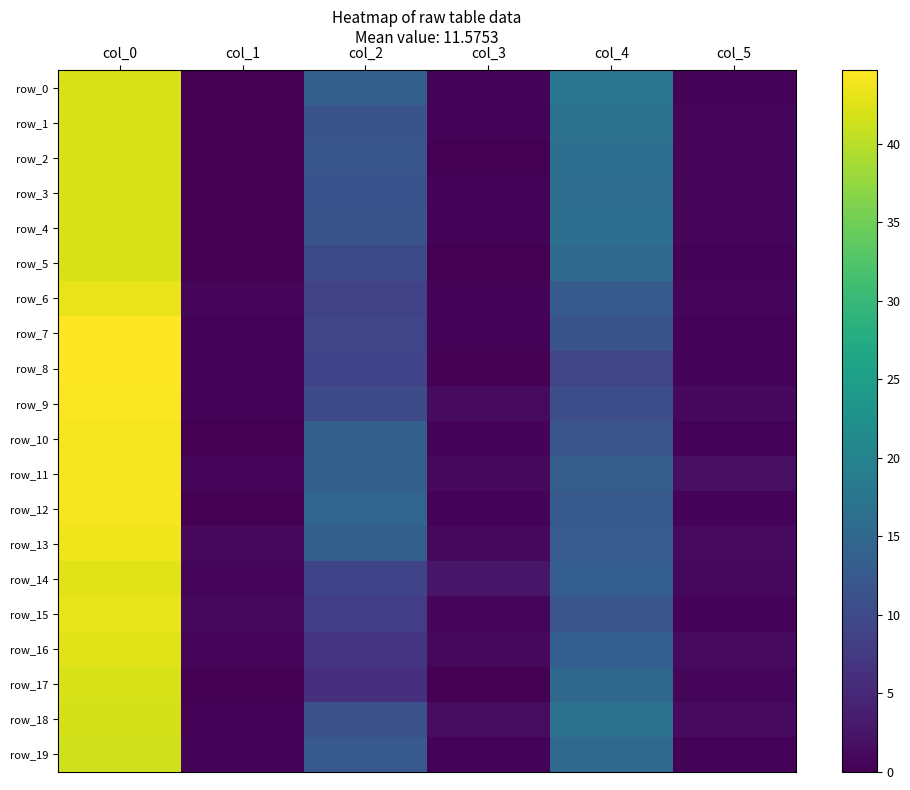

Which category has the lowest value in the row_10 series?

col_1